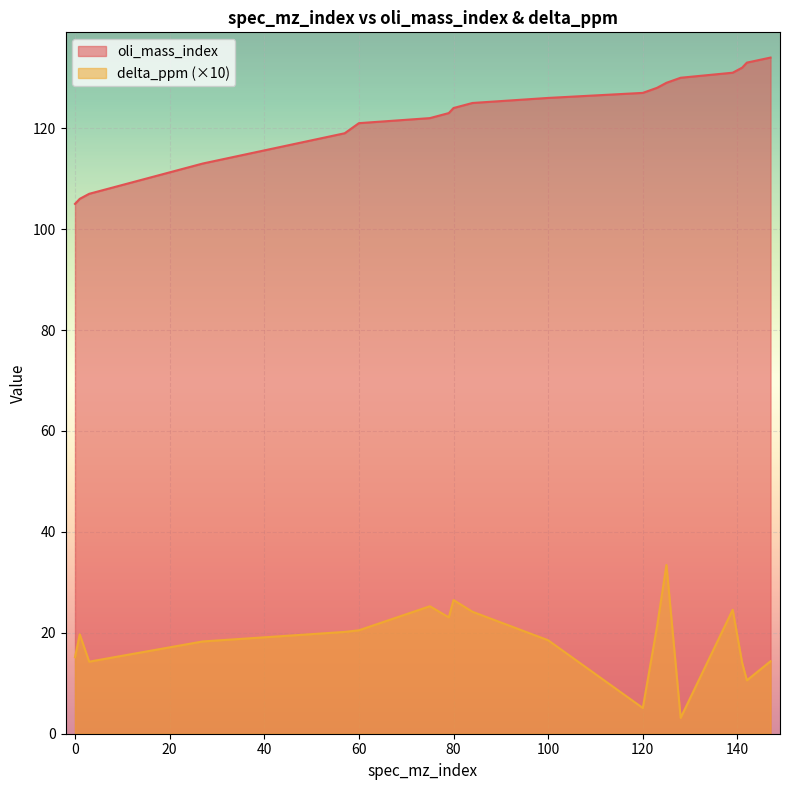

Is it true that oli_mass_index equals 105.0 at 0?

True